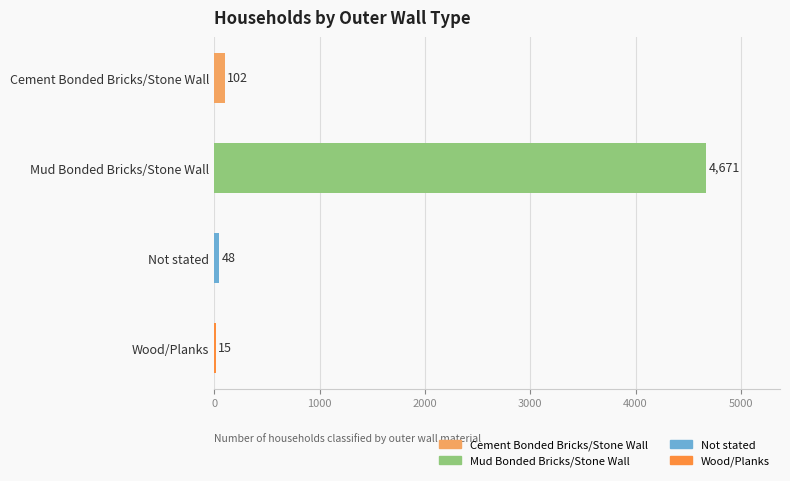

What is the sum of all values?

4836